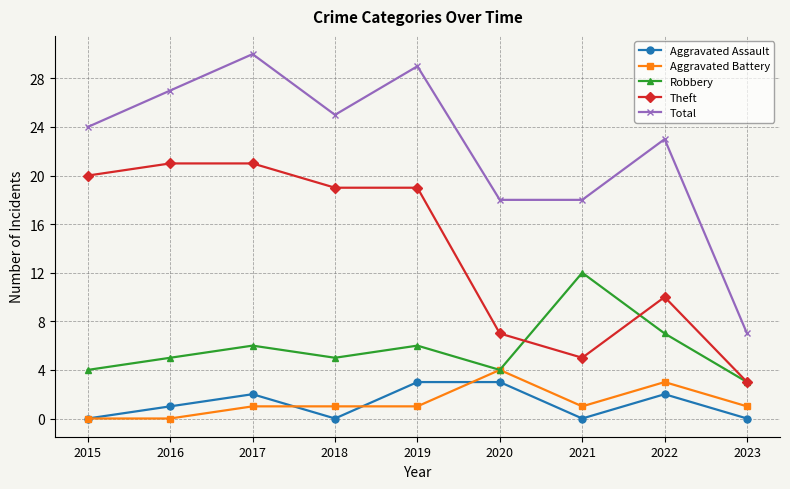

Is the value of Robbery at 2021 greater than the value of Aggravated Battery at 2021?

Yes